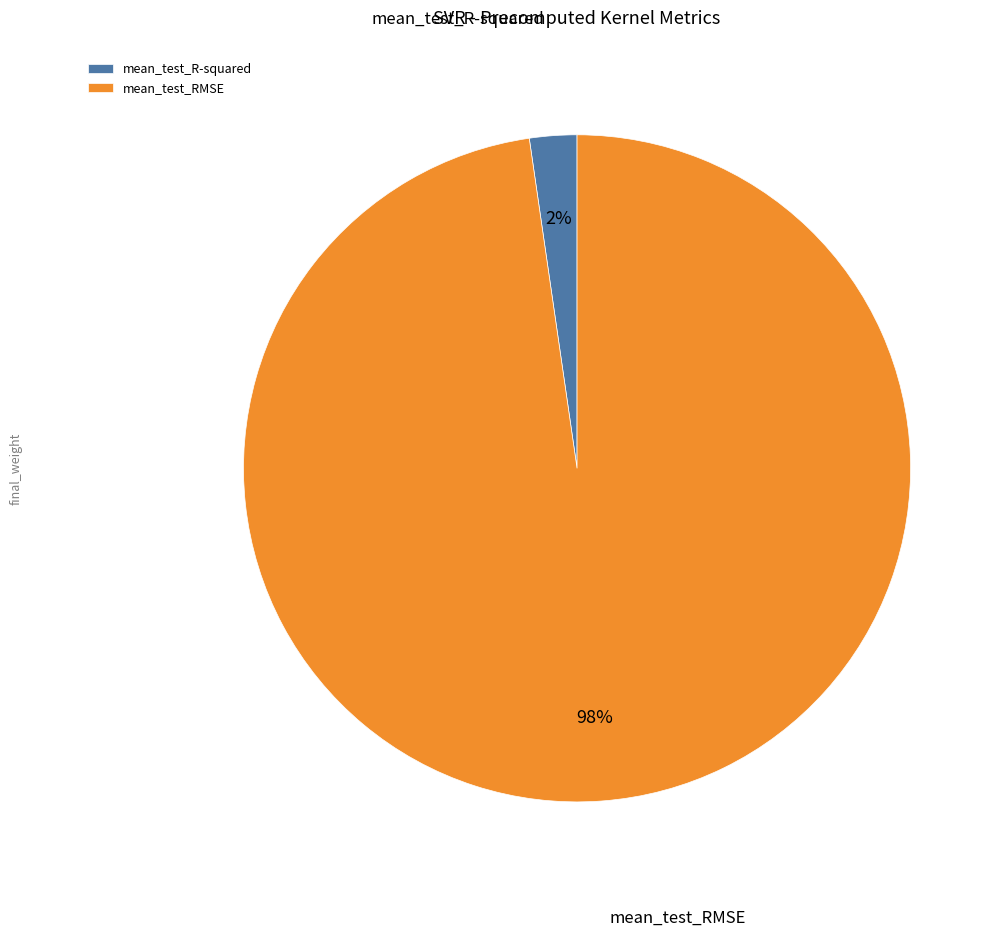

To the nearest percent, what is the combined percentage of mean_test_RMSE and mean_test_R-squared?

100%